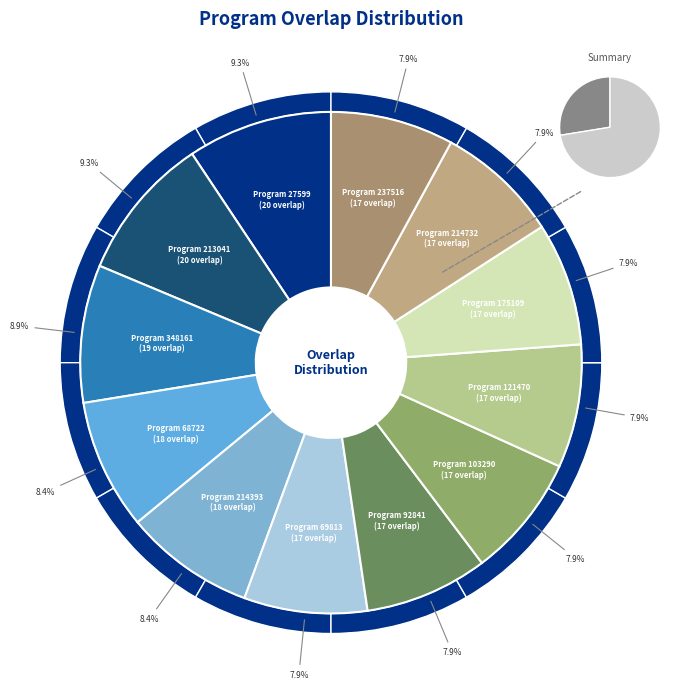

What is the ratio of the value at 175109 to the value at 103290?

1.0